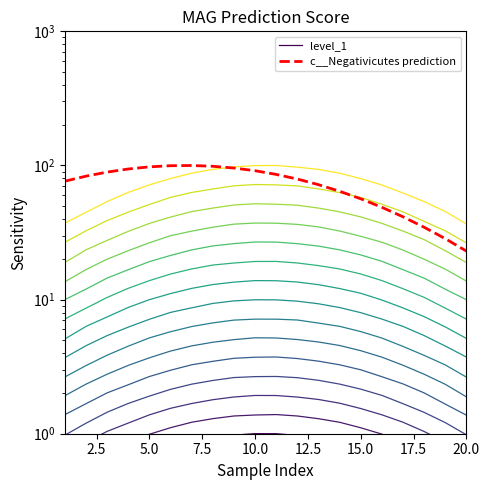

The value of level_1 at 12.5 is 0.5. True or false?

False